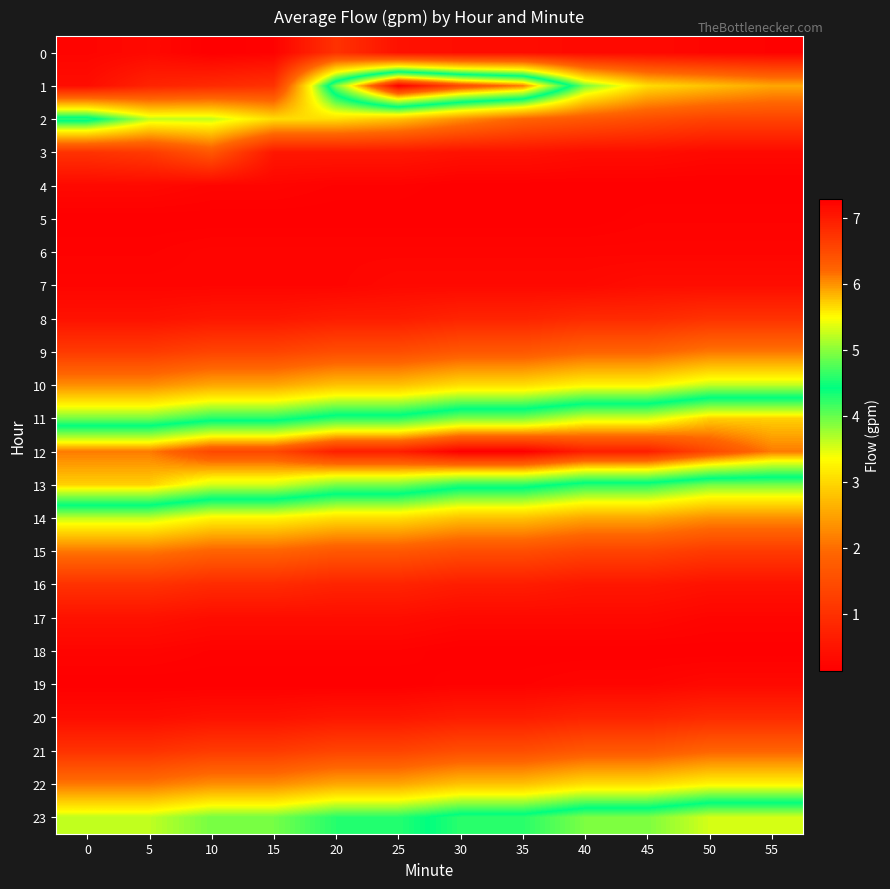

What is the total value across all series at 25?

48.3